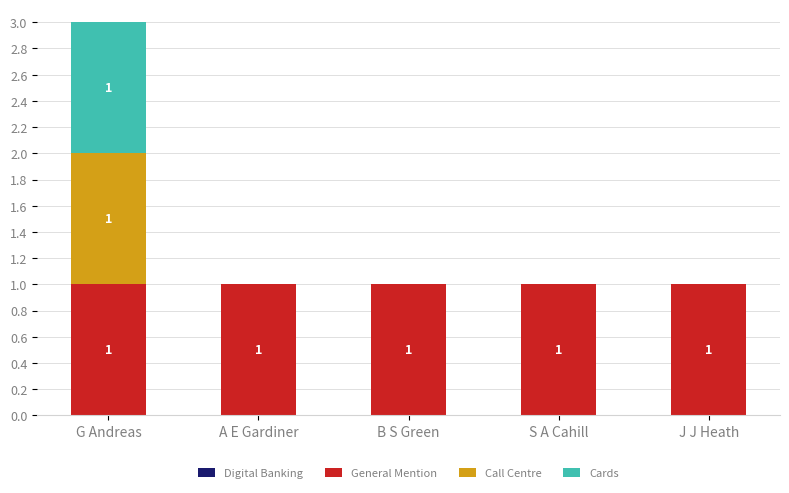

Are the bars horizontal?

No